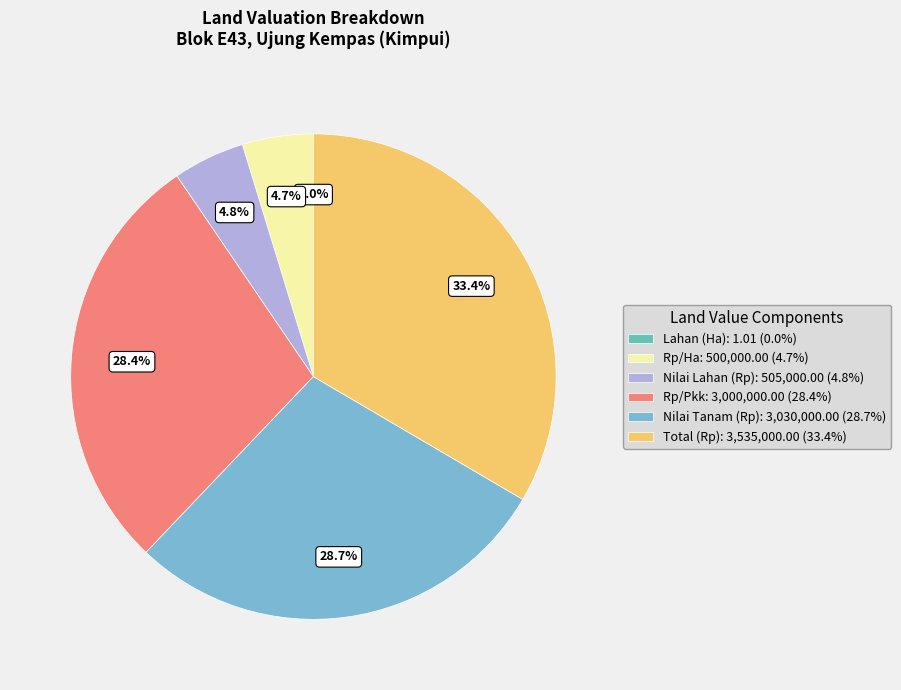

Which slice is the largest?

Total (Rp)